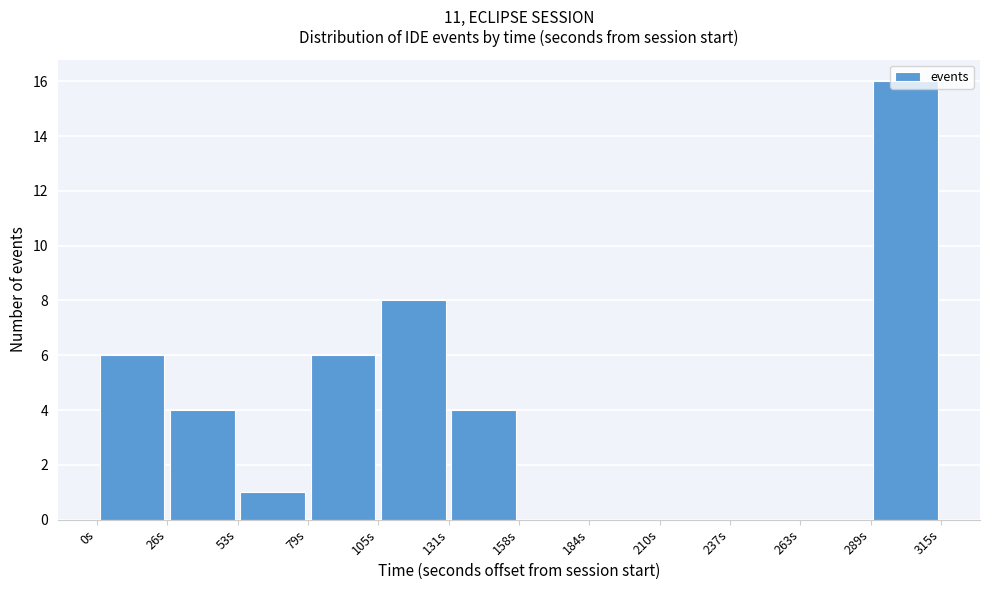

How tall is the bar that spans 55 to 80 on the x-axis? Neither the bar edges nor the heights are printed on the chart, so give them approximately, as read against the axes.

1